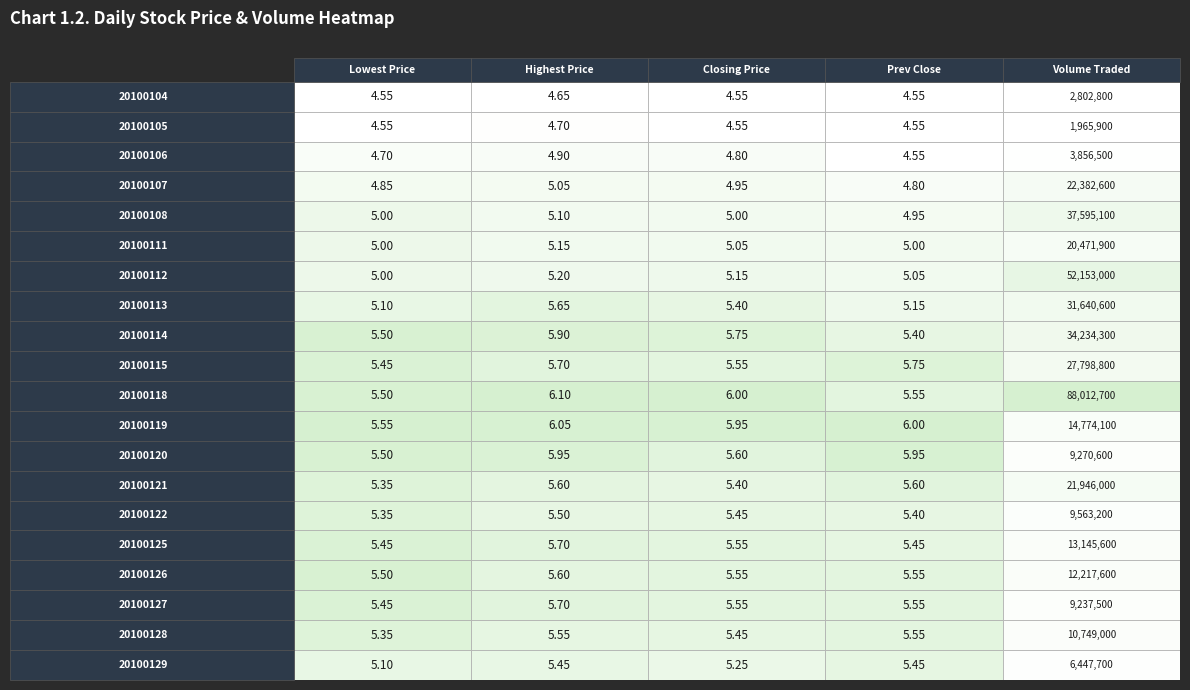

What is the approximate value of 20100111 at 4?

20471900.0